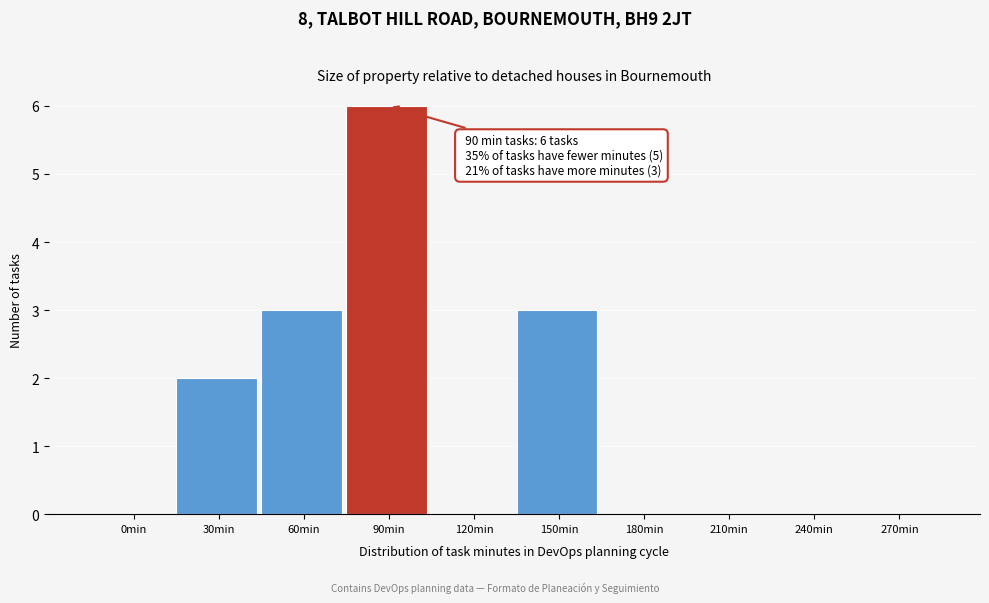

Reading left to right, transcribe all the data shown in this chart.

0min=0	30min=2	60min=3	90min=6	120min=0	150min=3	180min=0	210min=0	240min=0	270min=0